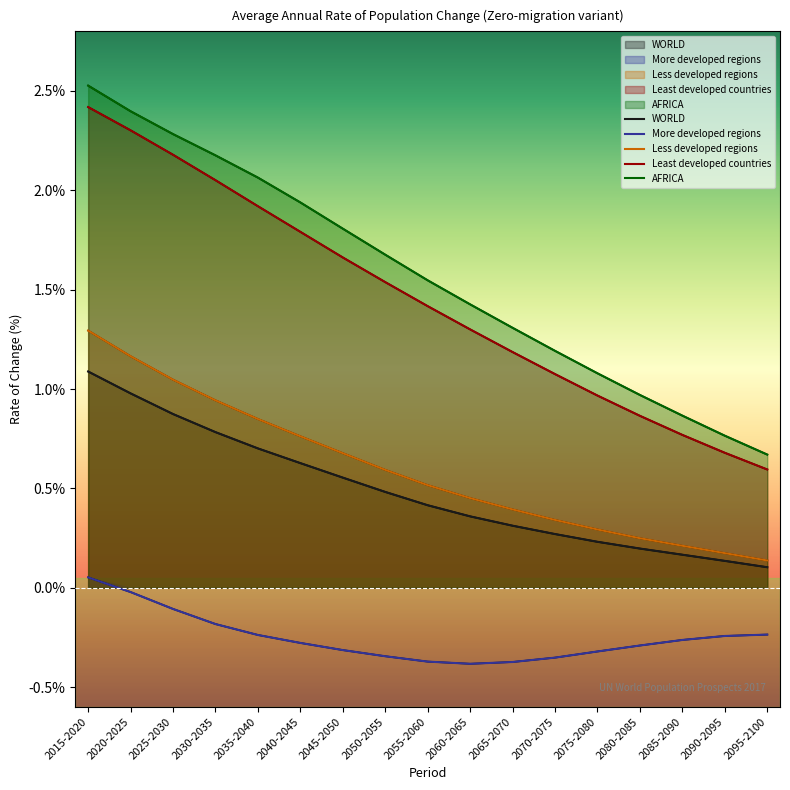

Reading right to left, transcribe all the data shown in this chart.

WORLD: 2095-2100=0.1	2090-2095=0.1	2085-2090=0.2	2080-2085=0.2	2075-2080=0.2	2070-2075=0.3	2065-2070=0.3	2060-2065=0.4	2055-2060=0.4	2050-2055=0.5	2045-2050=0.6	2040-2045=0.6	2035-2040=0.7	2030-2035=0.8	2025-2030=0.9	2020-2025=1.0	2015-2020=1.1
More developed regions: 2095-2100=-0.2	2090-2095=-0.2	2085-2090=-0.3	2080-2085=-0.3	2075-2080=-0.3	2070-2075=-0.4	2065-2070=-0.4	2060-2065=-0.4	2055-2060=-0.4	2050-2055=-0.3	2045-2050=-0.3	2040-2045=-0.3	2035-2040=-0.2	2030-2035=-0.2	2025-2030=-0.1	2020-2025=-0.0	2015-2020=0.1
Less developed regions: 2095-2100=0.1	2090-2095=0.2	2085-2090=0.2	2080-2085=0.2	2075-2080=0.3	2070-2075=0.3	2065-2070=0.4	2060-2065=0.5	2055-2060=0.5	2050-2055=0.6	2045-2050=0.7	2040-2045=0.8	2035-2040=0.8	2030-2035=0.9	2025-2030=1.0	2020-2025=1.2	2015-2020=1.3
Least developed countries: 2095-2100=0.6	2090-2095=0.7	2085-2090=0.8	2080-2085=0.9	2075-2080=1.0	2070-2075=1.1	2065-2070=1.2	2060-2065=1.3	2055-2060=1.4	2050-2055=1.5	2045-2050=1.7	2040-2045=1.8	2035-2040=1.9	2030-2035=2.1	2025-2030=2.2	2020-2025=2.3	2015-2020=2.4
AFRICA: 2095-2100=0.7	2090-2095=0.8	2085-2090=0.9	2080-2085=1.0	2075-2080=1.1	2070-2075=1.2	2065-2070=1.3	2060-2065=1.4	2055-2060=1.5	2050-2055=1.7	2045-2050=1.8	2040-2045=1.9	2035-2040=2.1	2030-2035=2.2	2025-2030=2.3	2020-2025=2.4	2015-2020=2.5